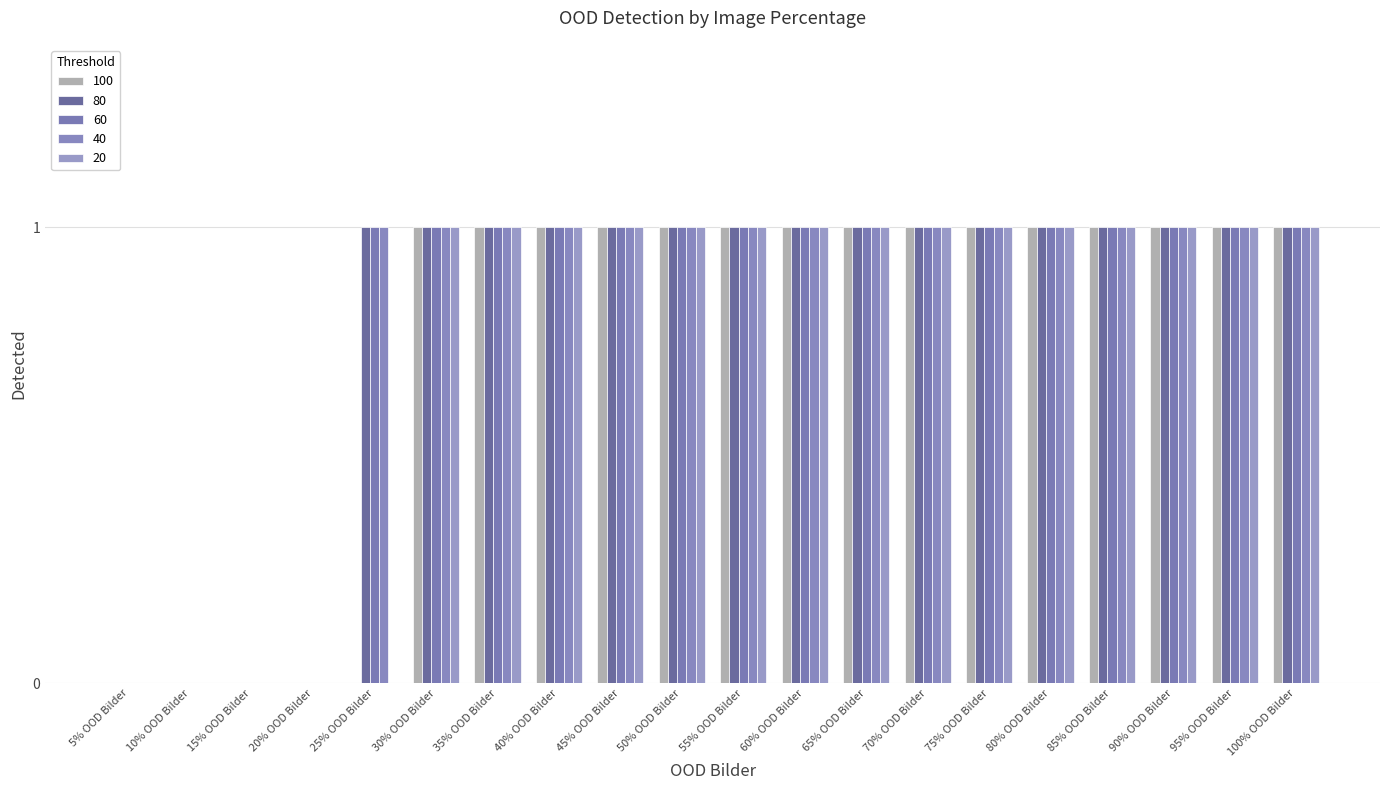

What is the average value of the 80 series?

1